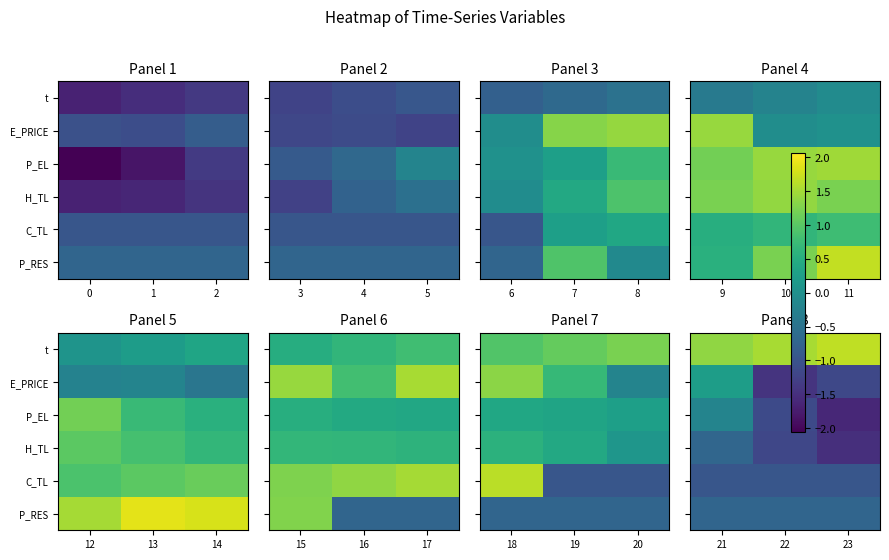

The value of C_TL at 23 is -1.6. True or false?

False